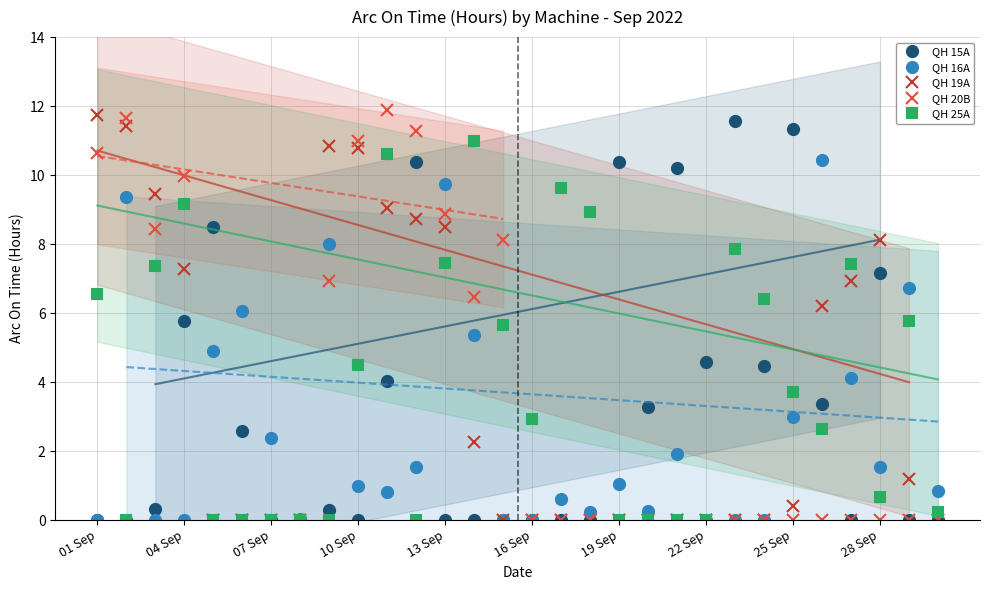

The value of QH 19A at 28 Sep is 11.8. True or false?

False